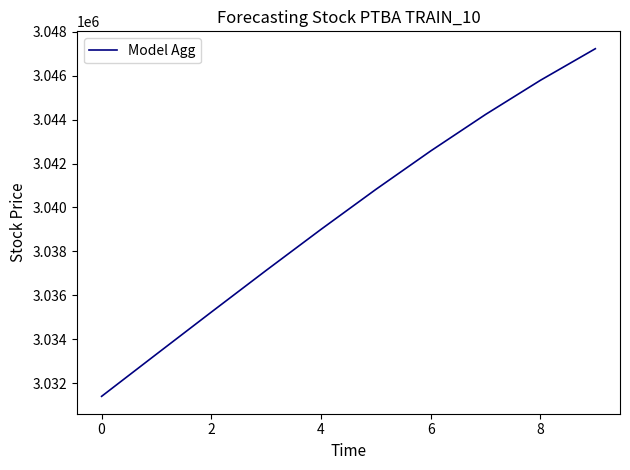

What is the smallest value displayed?

3031404.0